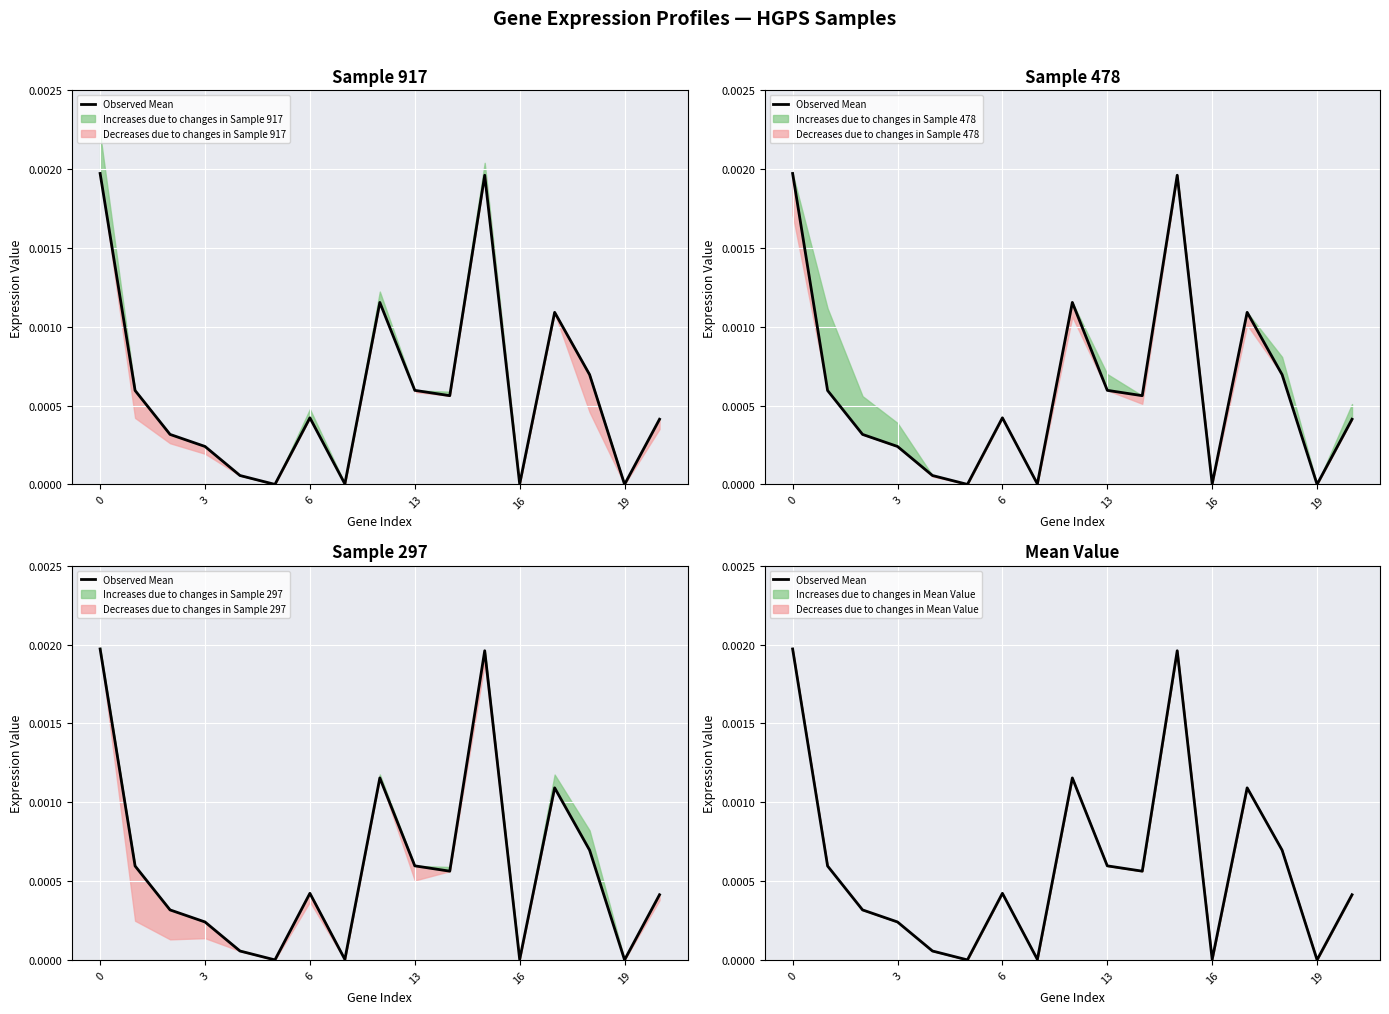

True or false: the data has more than 0 interior local peaks.

True